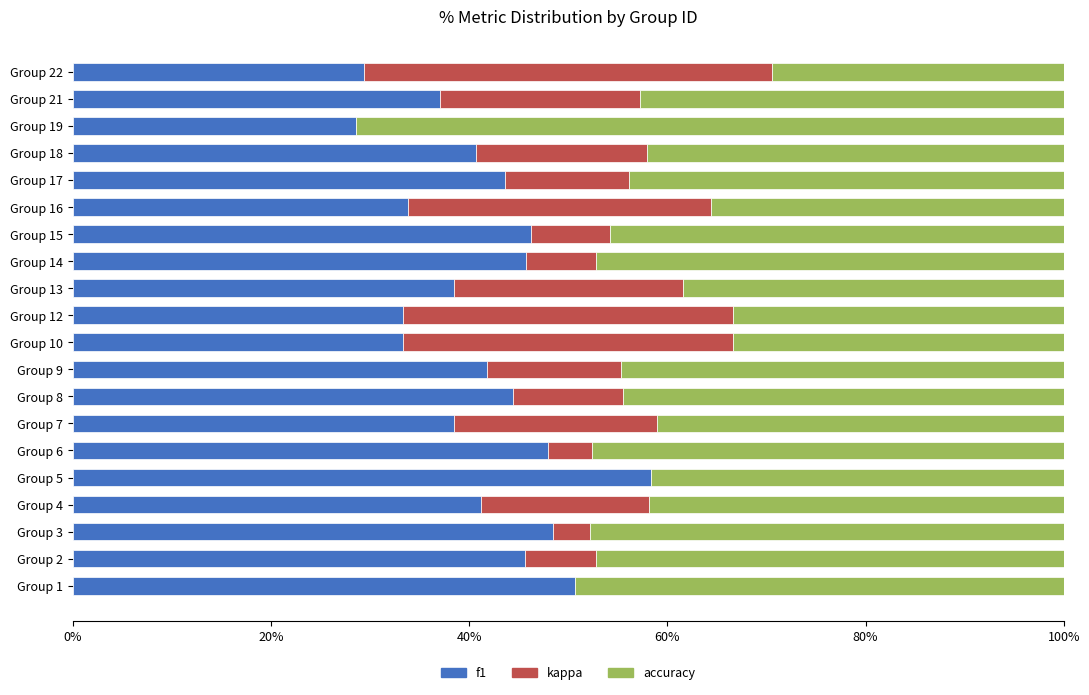

What are all the series names shown in the legend?

f1, kappa, accuracy